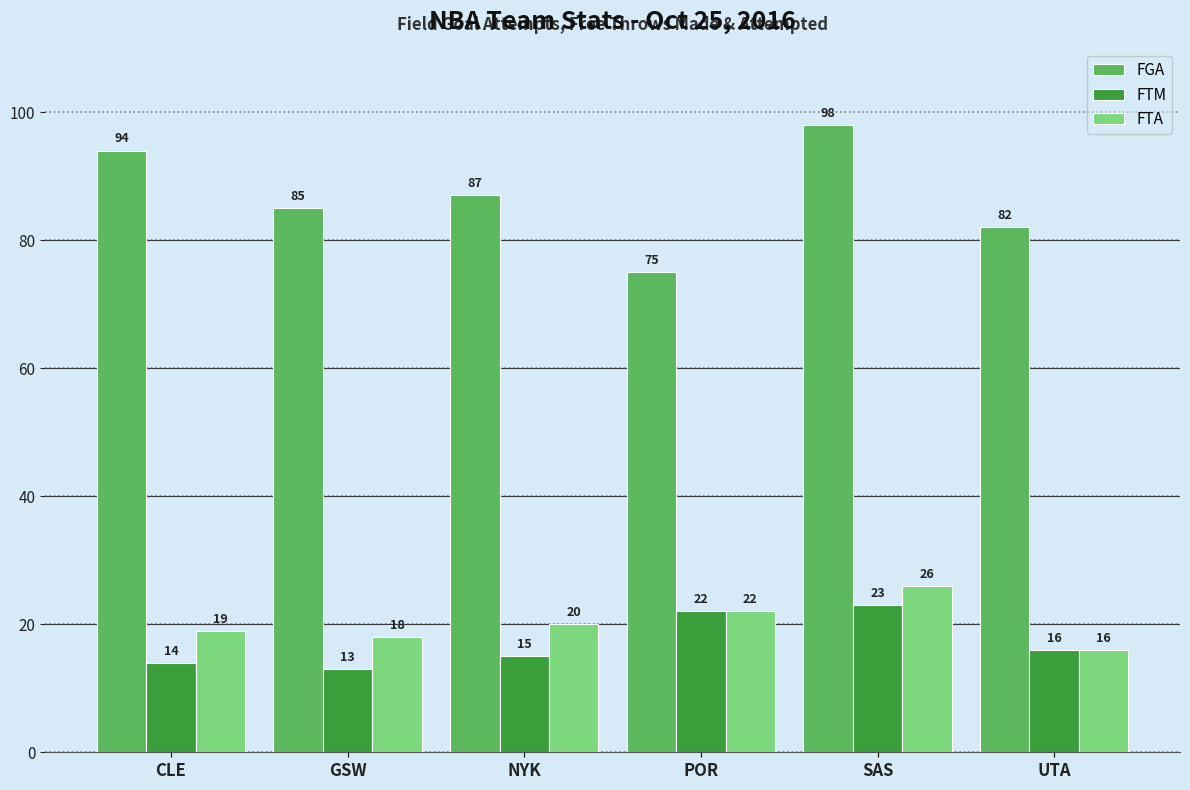

Count the FTA values in the range 18 to 22.

4